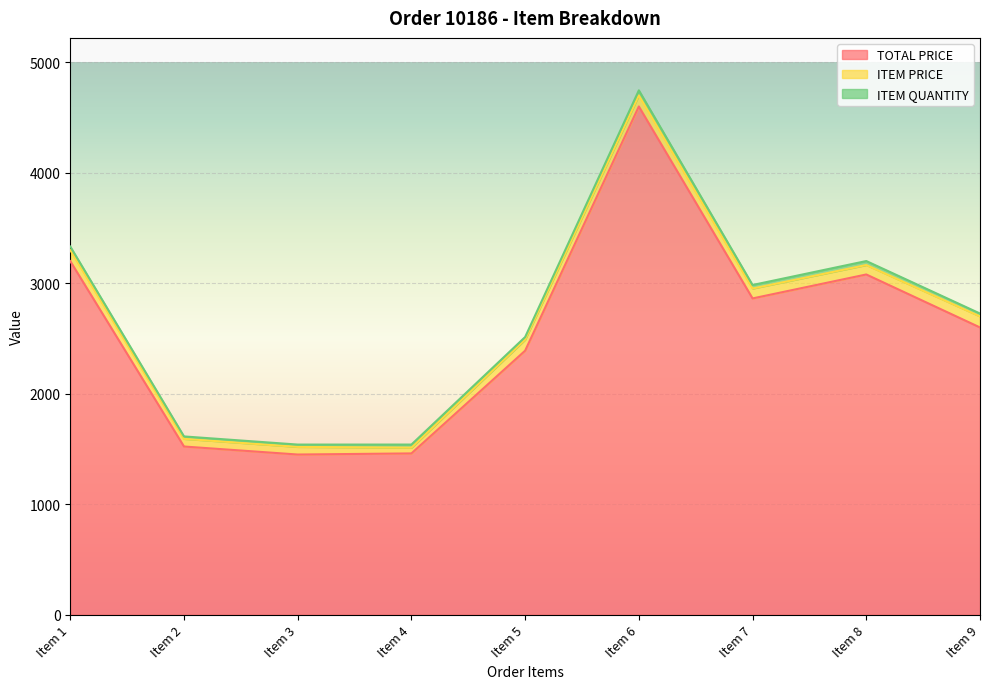

Where does the ITEM PRICE series first go above 89?

Item 1